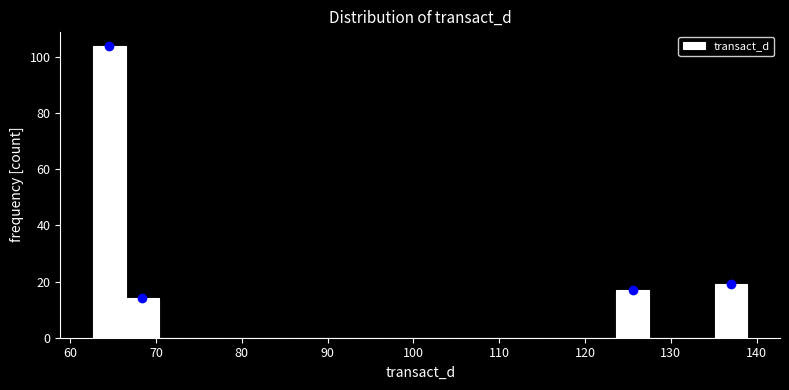

Around what value on the x-axis is the tallest bar? Give the approximate position of its centre, as read against the axis.

65